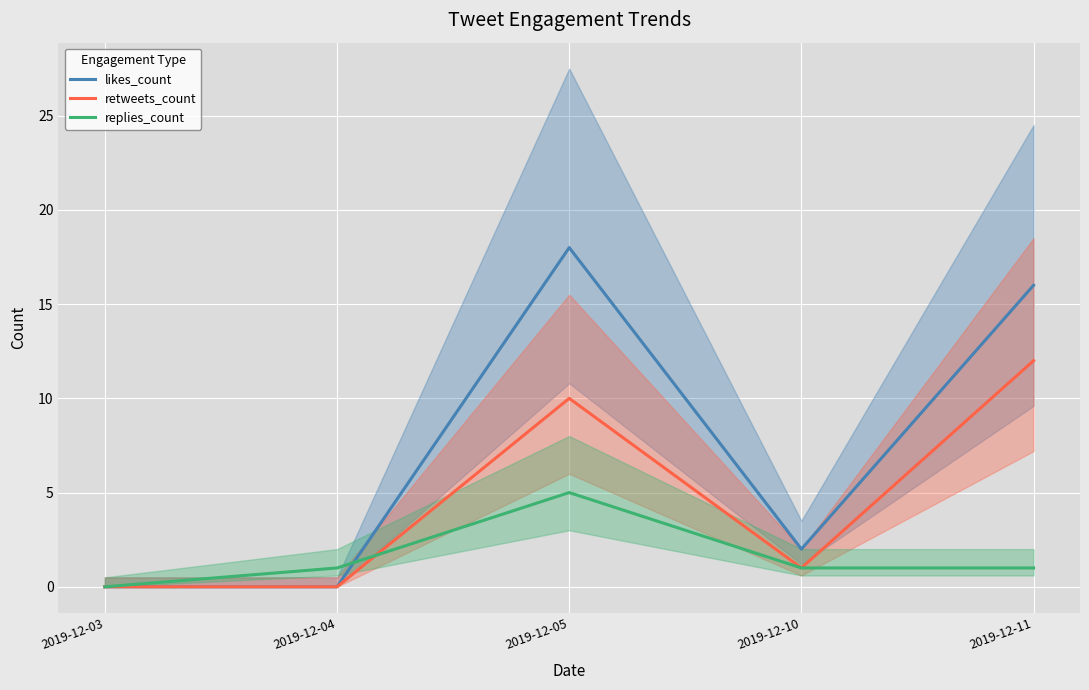

Where is retweets_count nearest to the value 6?

2019-12-05